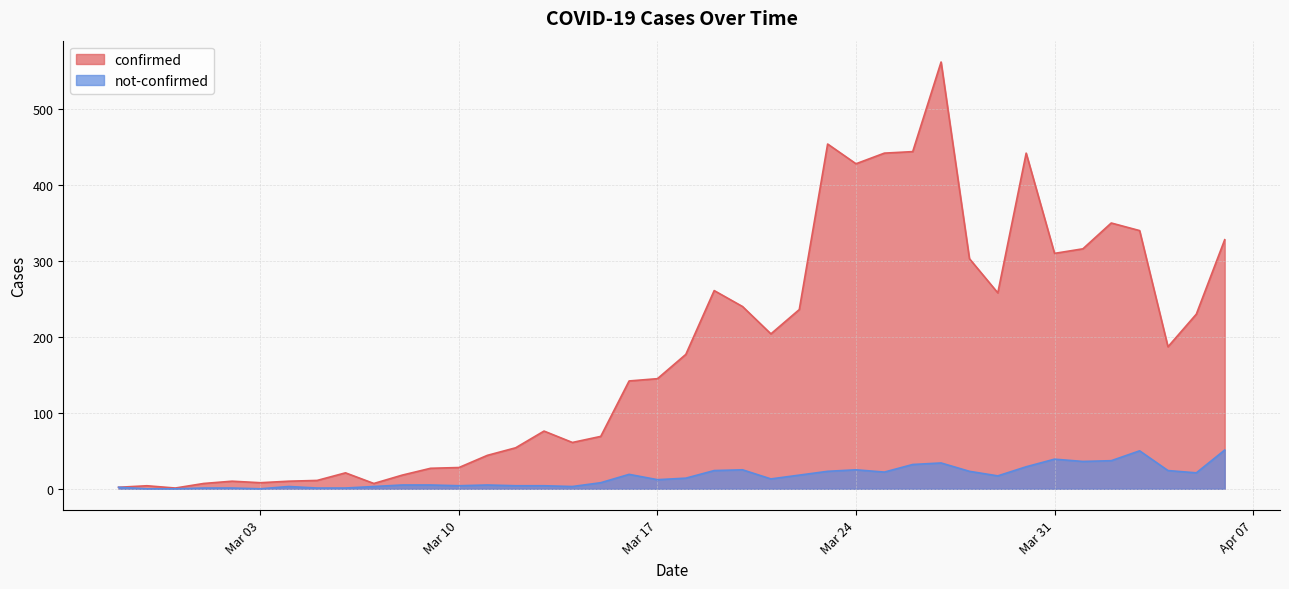

At which category is the sum across all series the highest?

2020-03-27